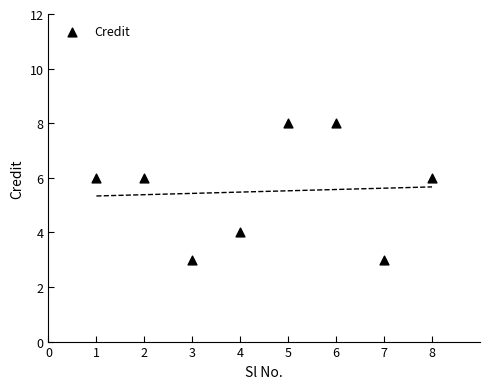

What is the range of Y values (max minus min)?

5